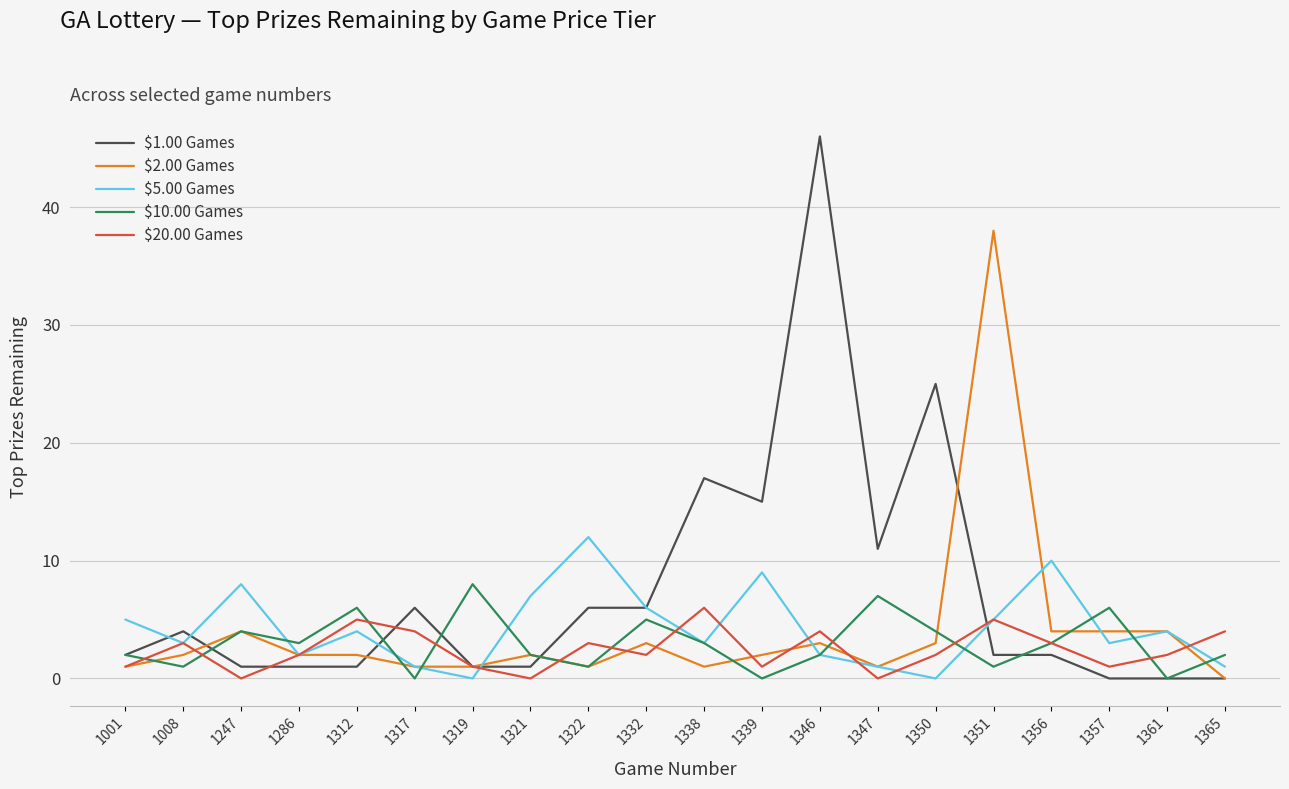

The $2.00 Games series shows 2 at 1008. True or false?

True